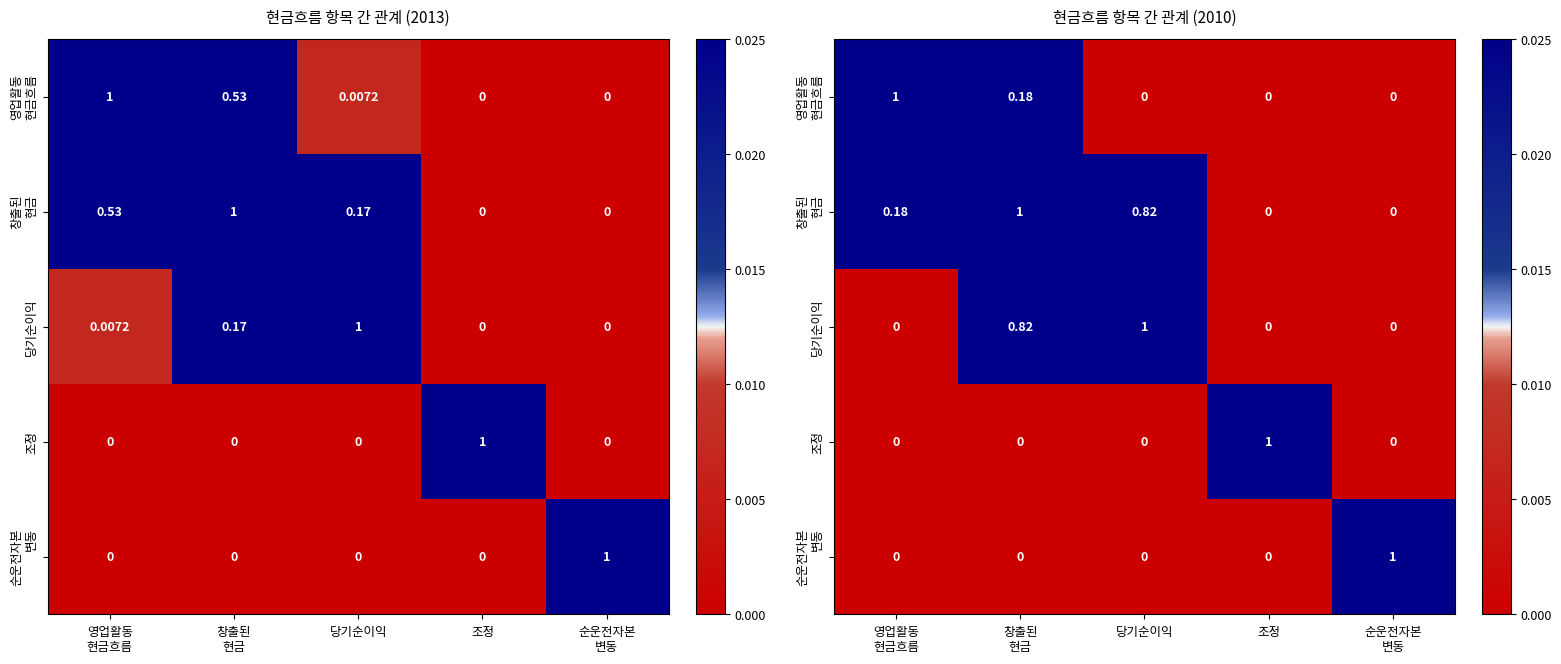

True or false: 순운전자본 변동 has a value of 1.7 at 순운전자본 변동.

False